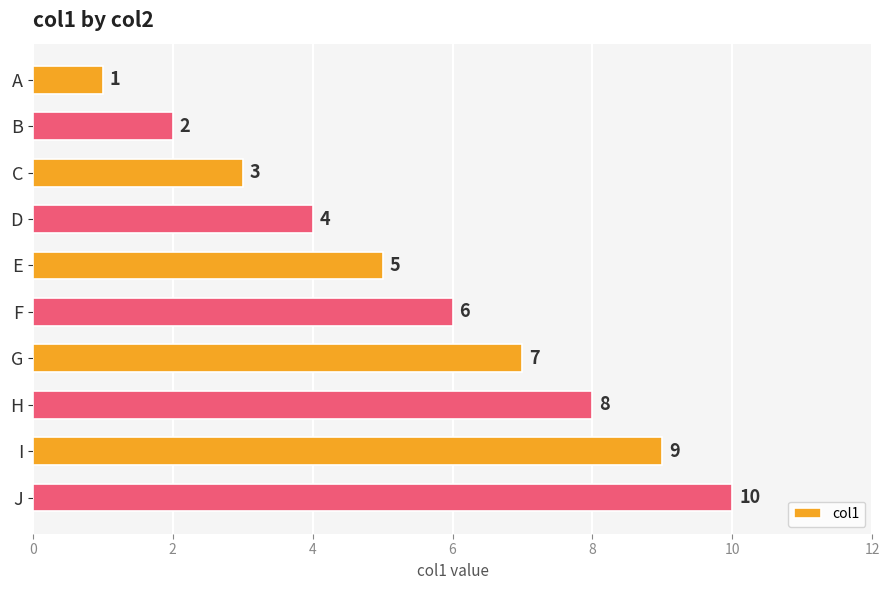

The value at F is 6. True or false?

True